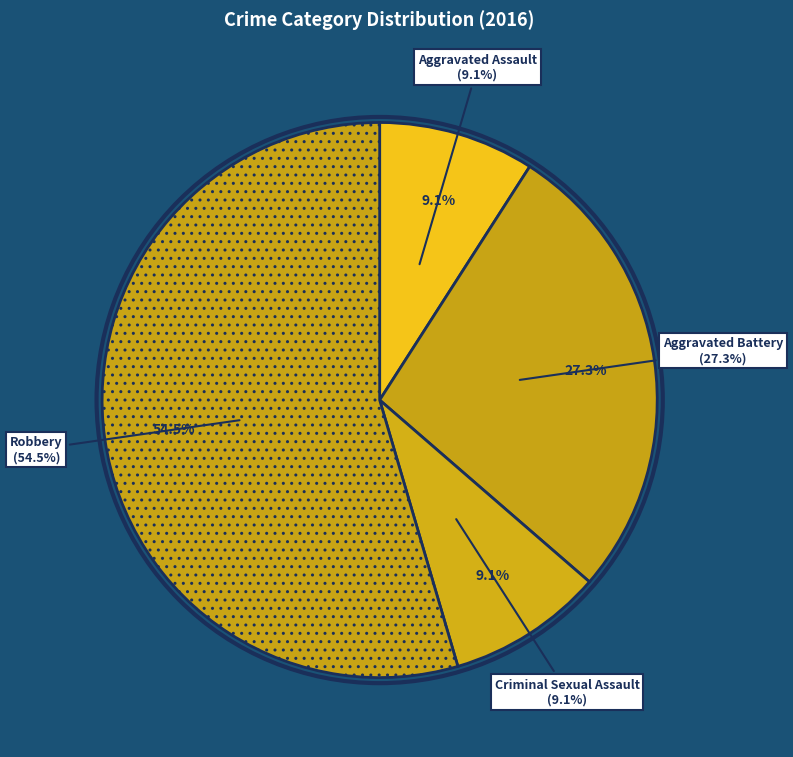

What is the ratio of the value at Aggravated Battery to the value at Robbery?

0.5